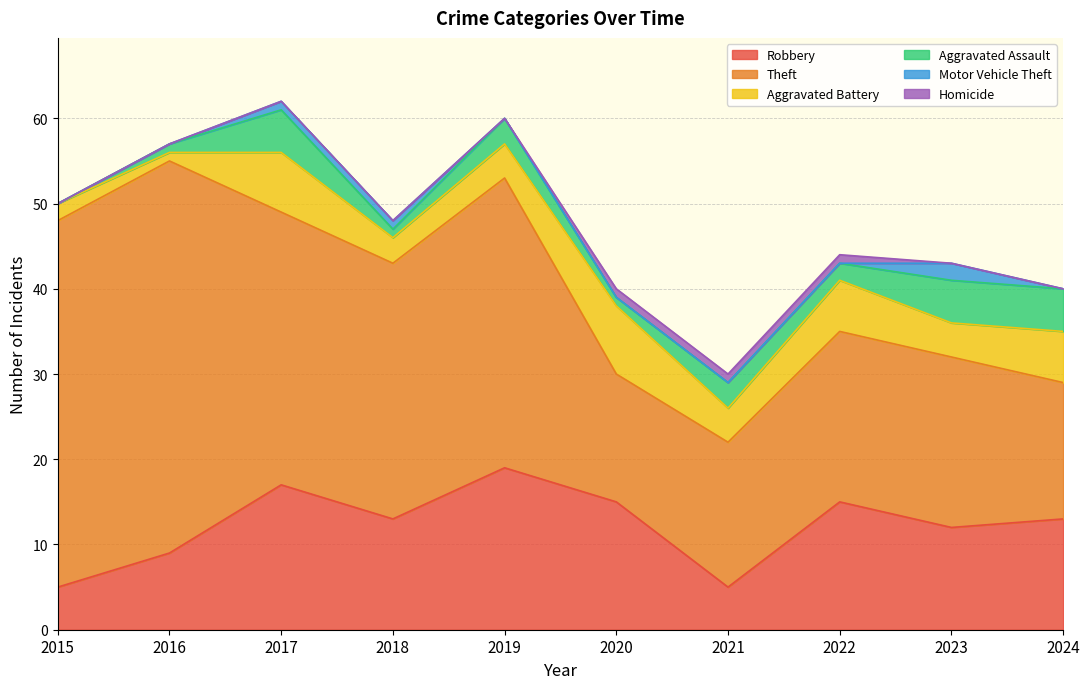

Is the value of Aggravated Battery at 2019 greater than the value of Aggravated Assault at 2024?

No